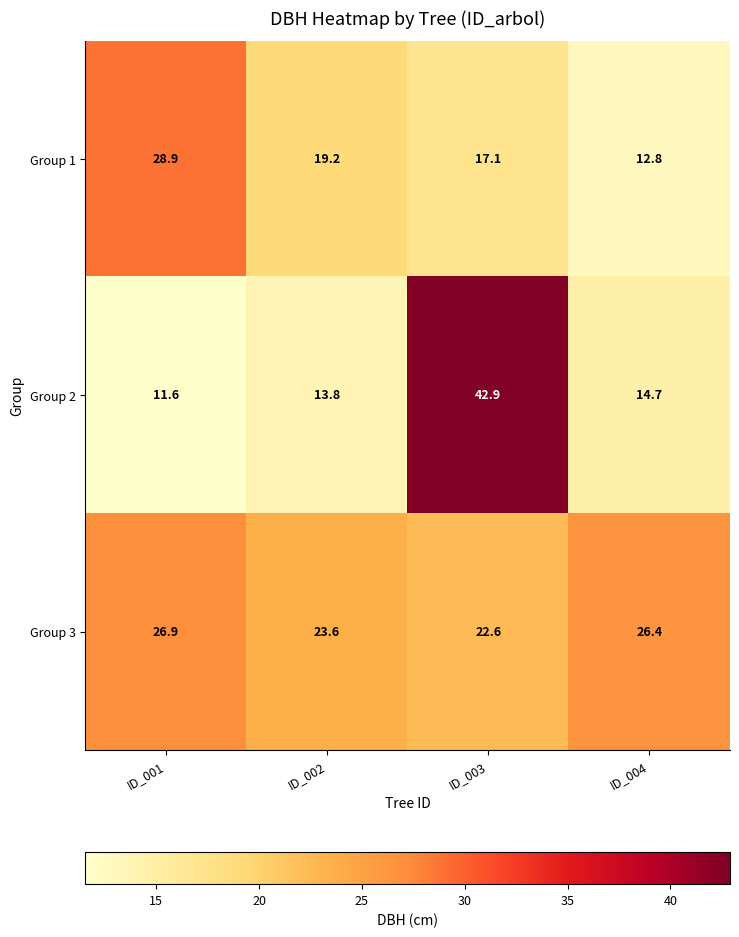

List the series in order of their overall mean, lowest first.

Group 1, Group 2, Group 3